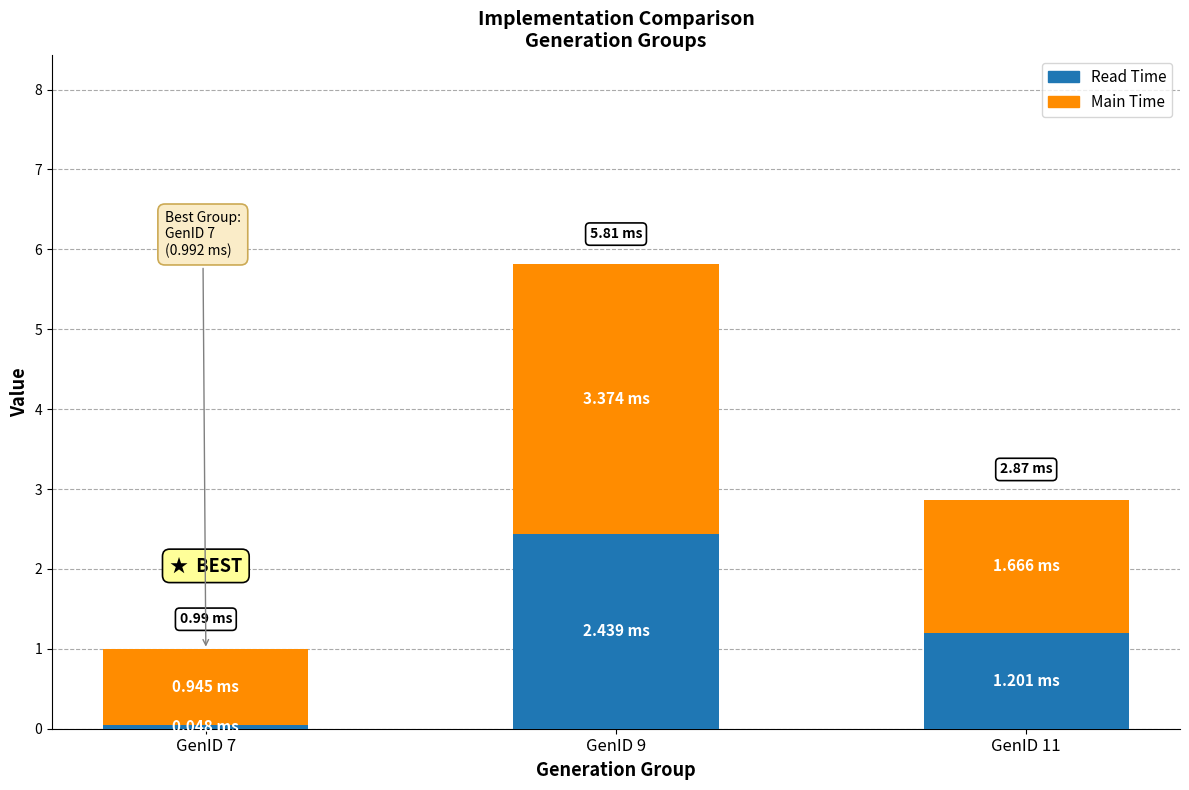

Rank the categories by Read Time value from highest to lowest.

GenID 9, GenID 11, GenID 7